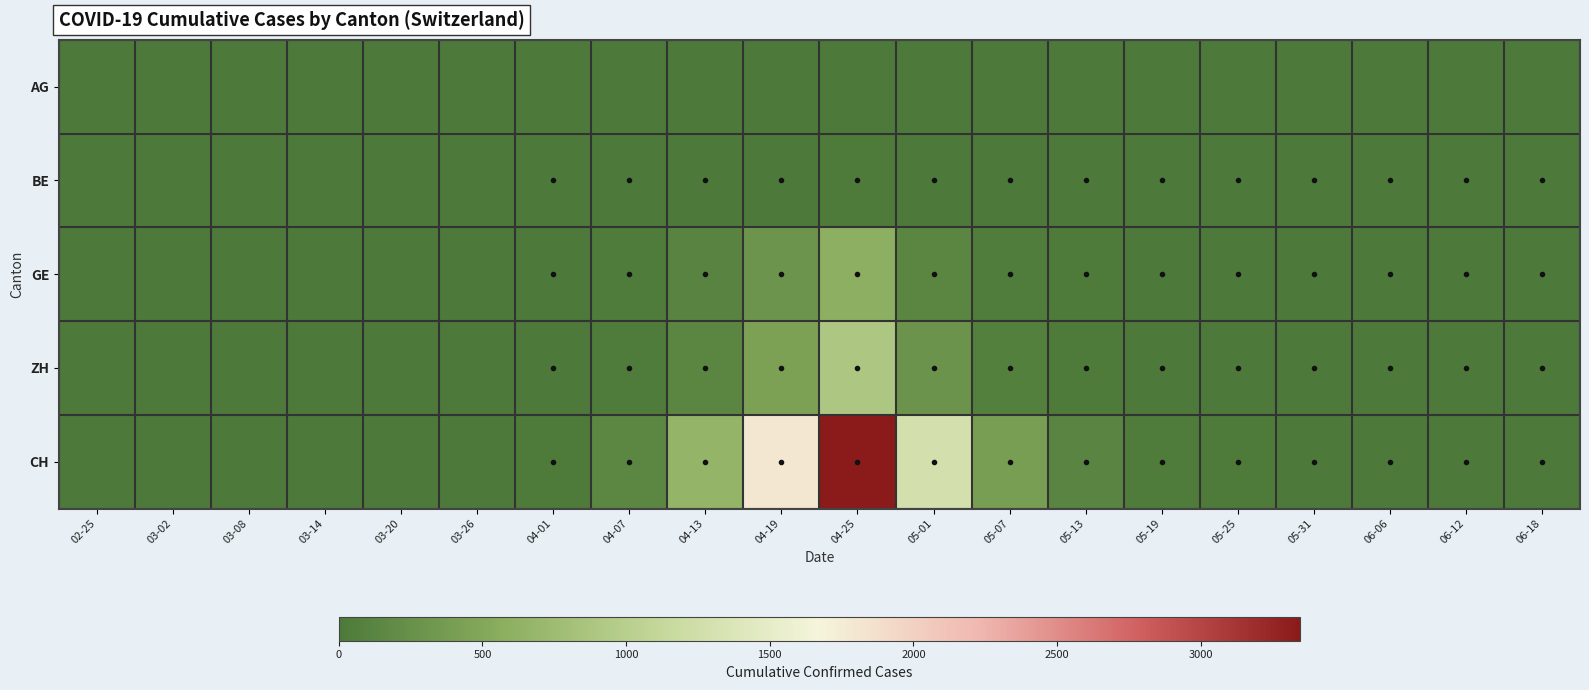

Between 04-01 and 04-13, which series saw the biggest shift?

CH